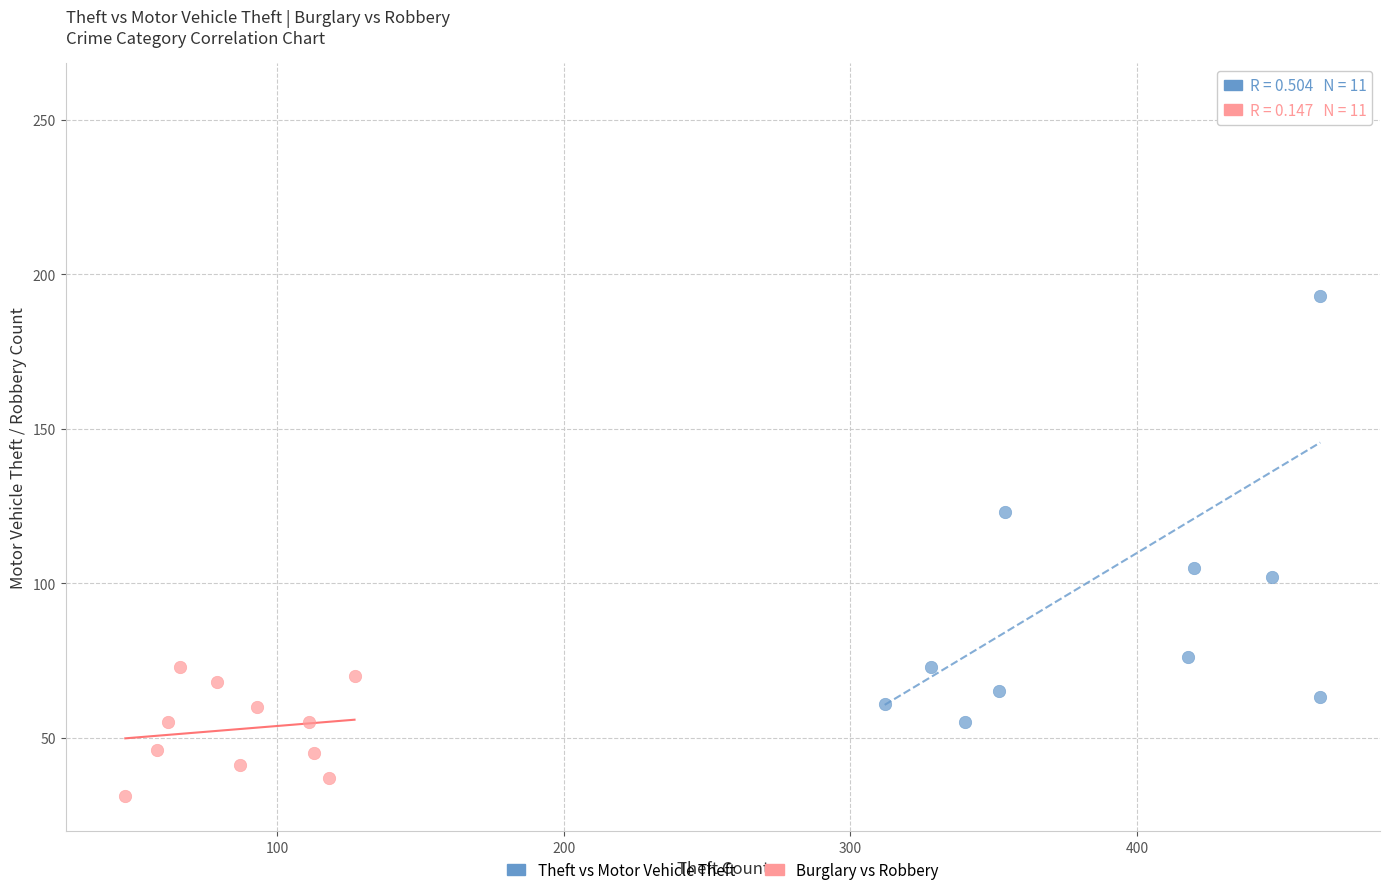

Which series has the largest Y range (max minus min)?

Theft vs Motor Vehicle Theft